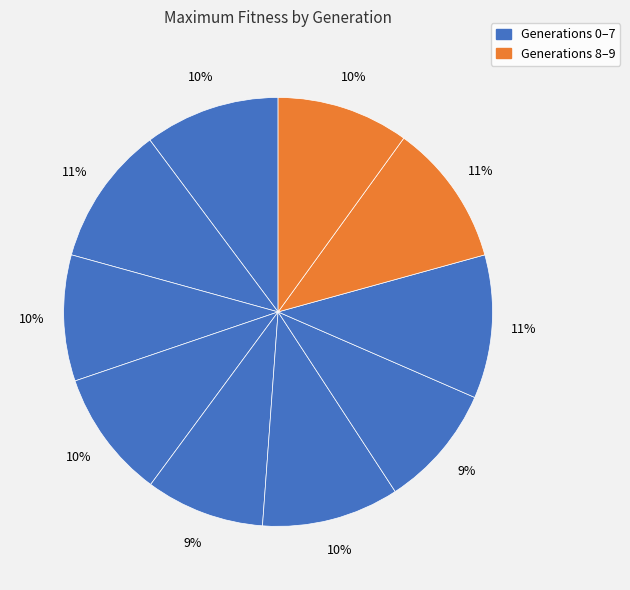

How many slices are in this pie chart?

10